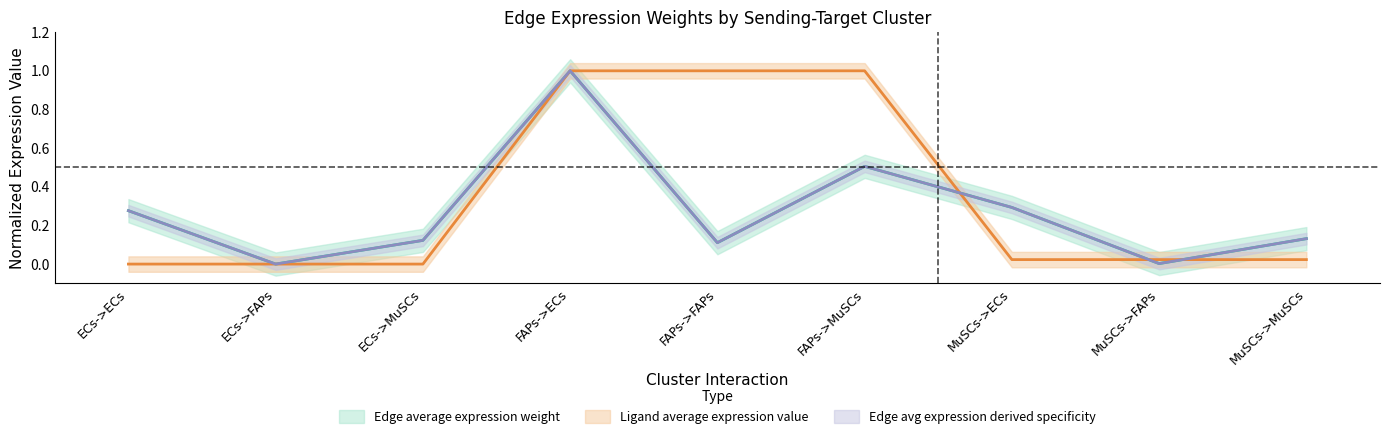

Which series ends up on top after the final intersection of Ligand average expression value and Edge average expression weight?

Edge average expression weight